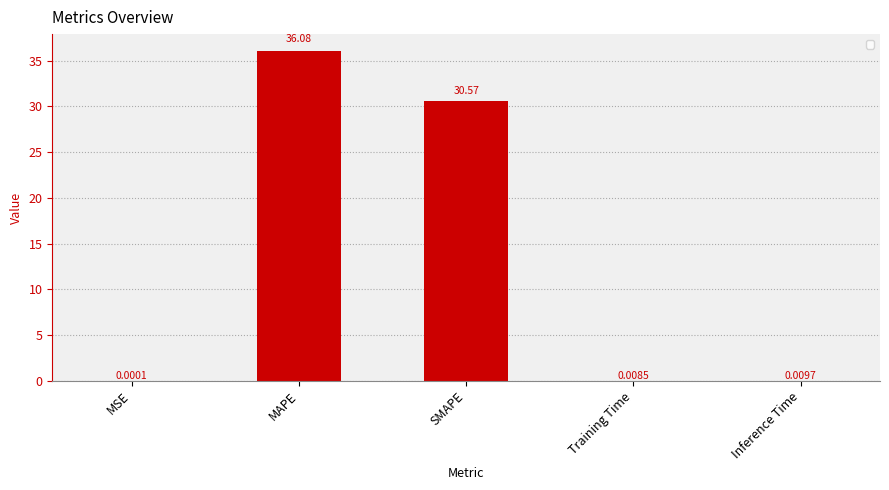

What is the sum of all values?

66.7